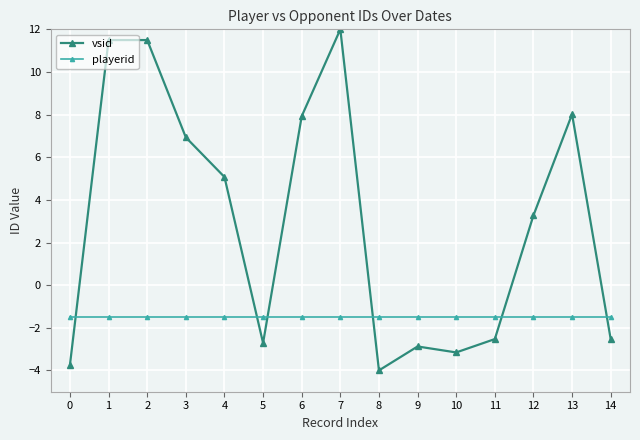

What is the value of the vsid point at the 12th from the left?

-2.5